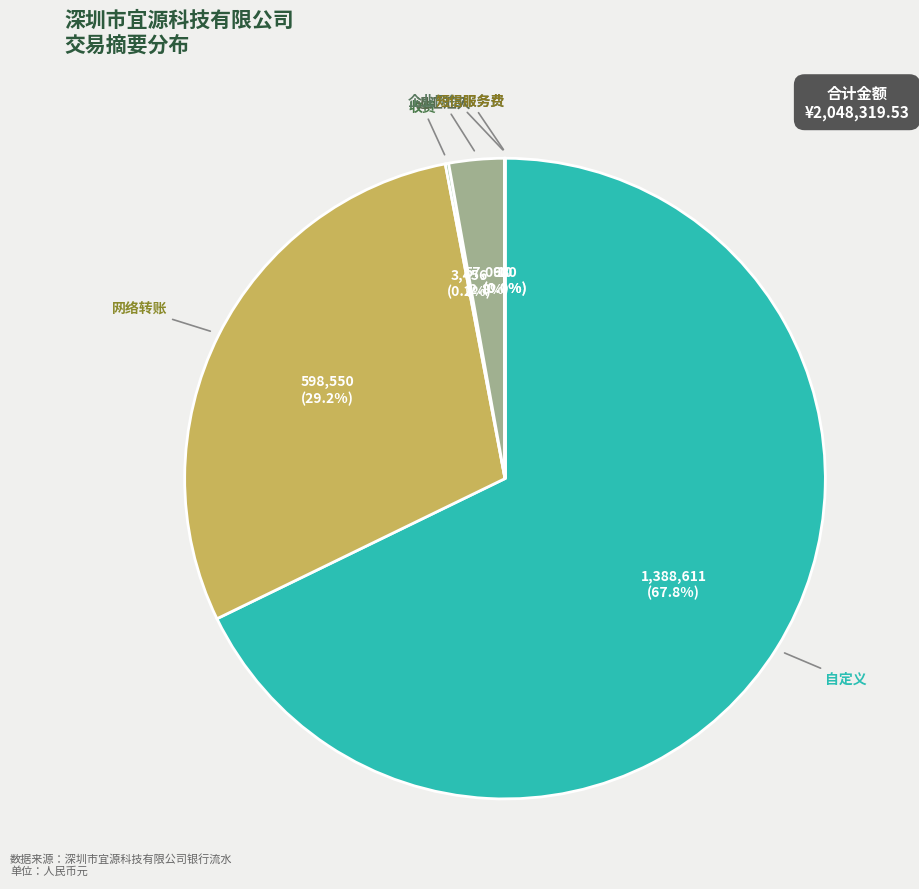

Does any single category account for the majority?

Yes